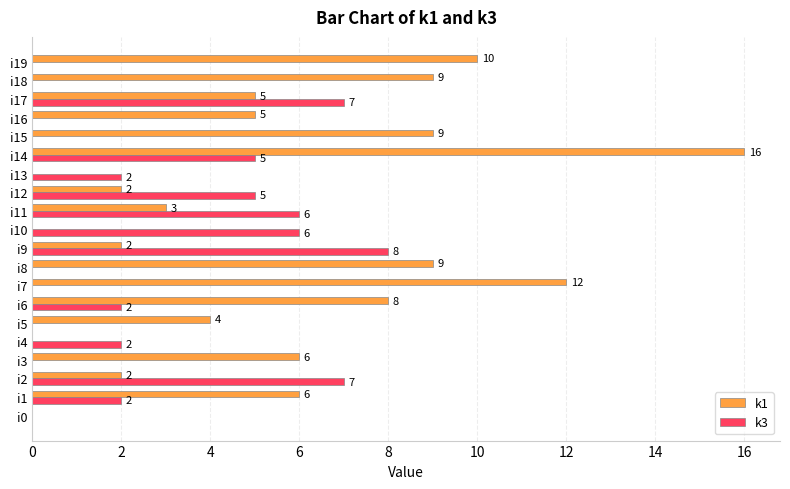

What is the highest value of the k3 series?

8